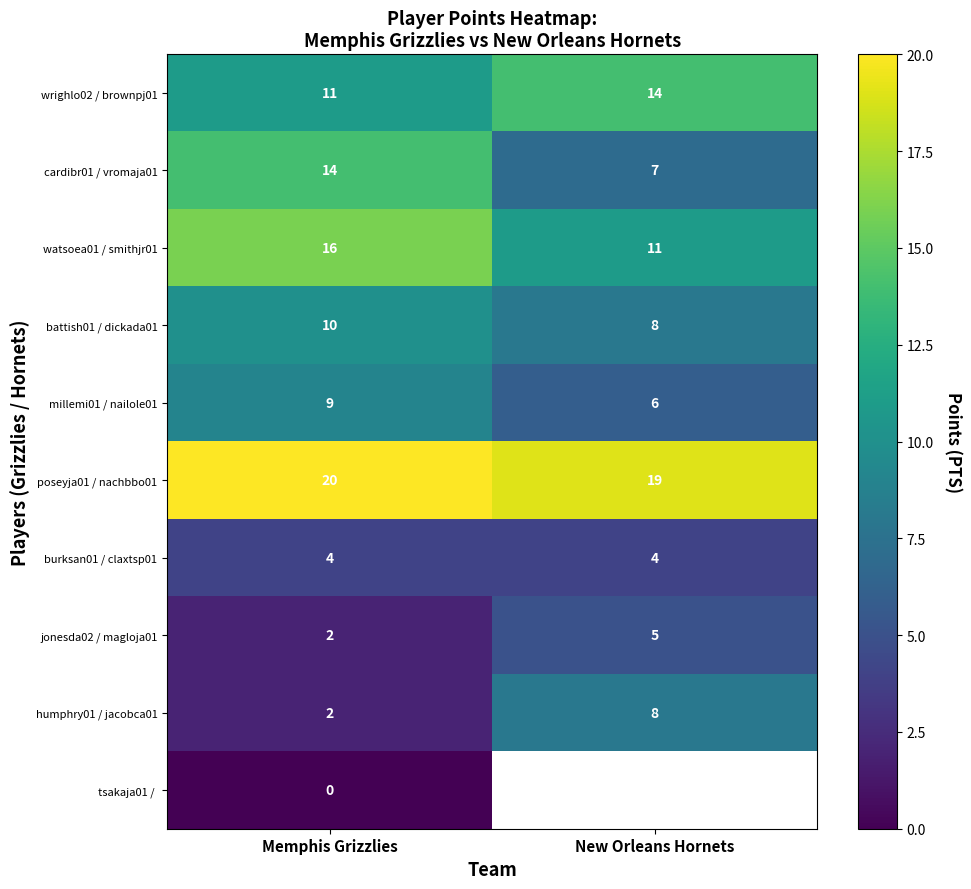

The battish01 / dickada01 series shows 10 at Memphis Grizzlies. True or false?

True